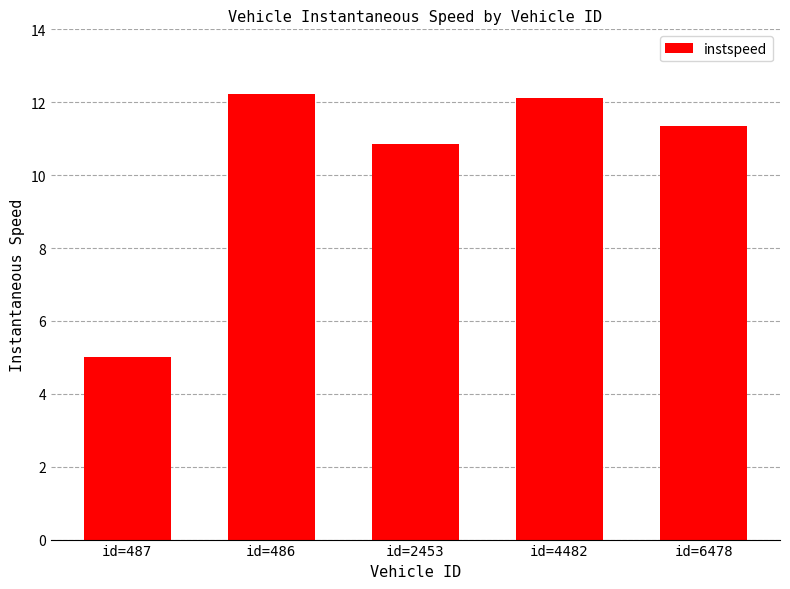

What is the change in value from id=487 to id=2453?

+5.8